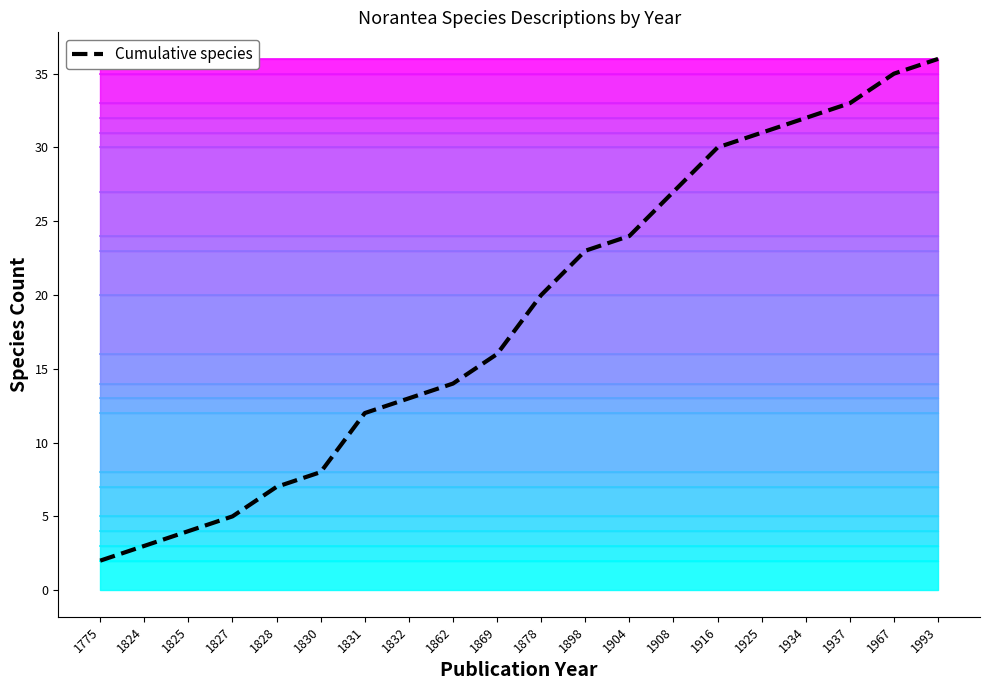

Does the chart display data point markers on the line(s)?

No